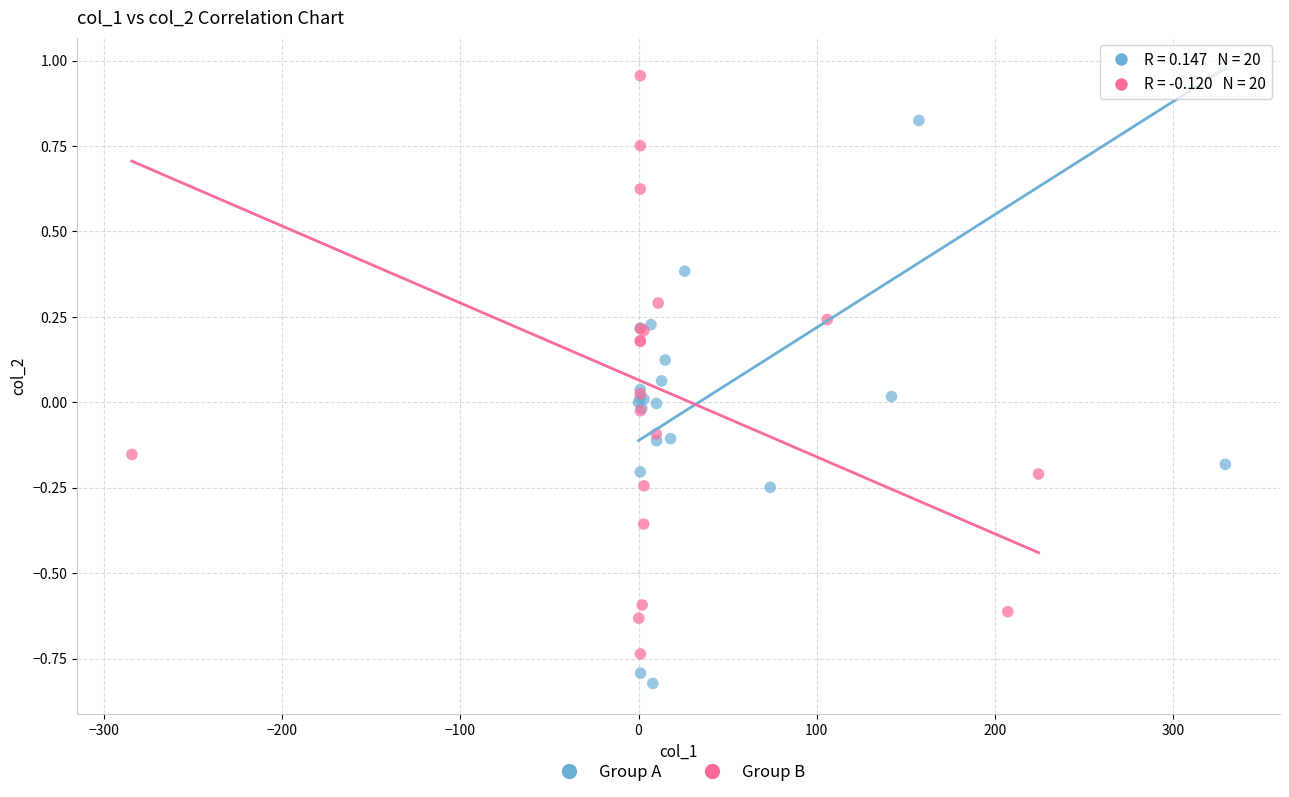

What are all the series names shown in the legend?

Group A, Group B